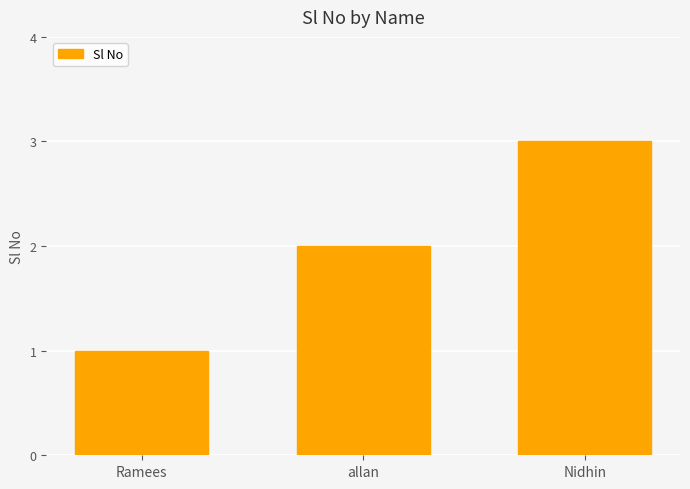

True or false: the data shows 3 at allan.

False